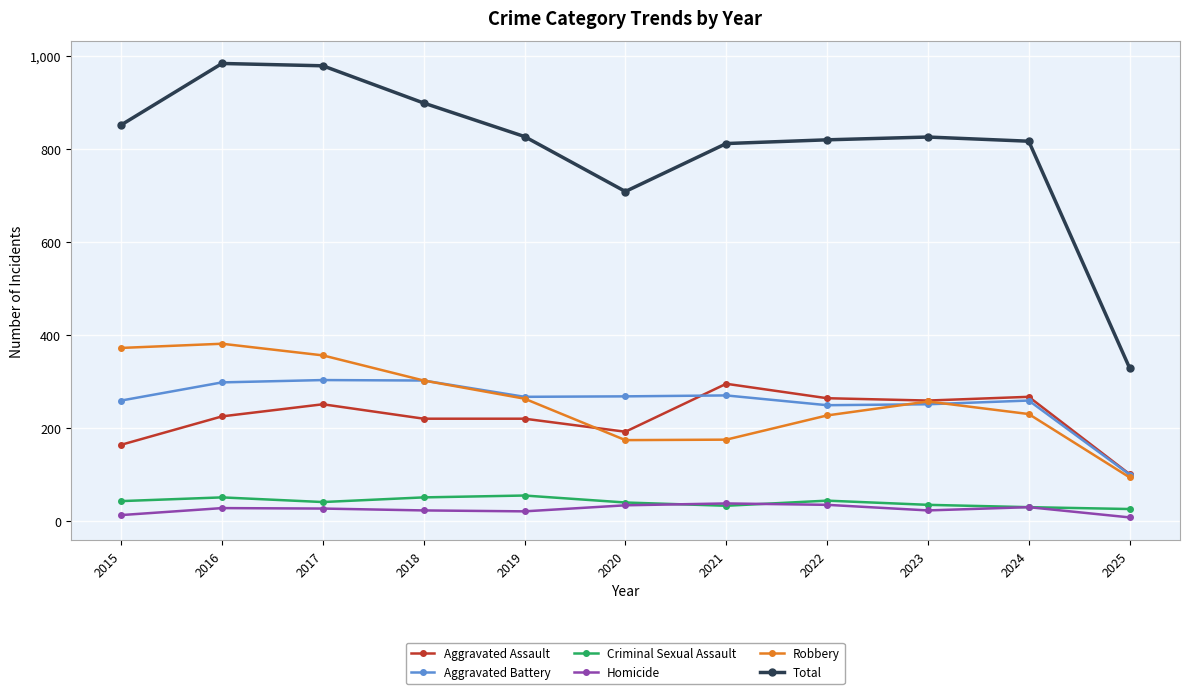

Is it true that Total equals 708 at 2020?

True